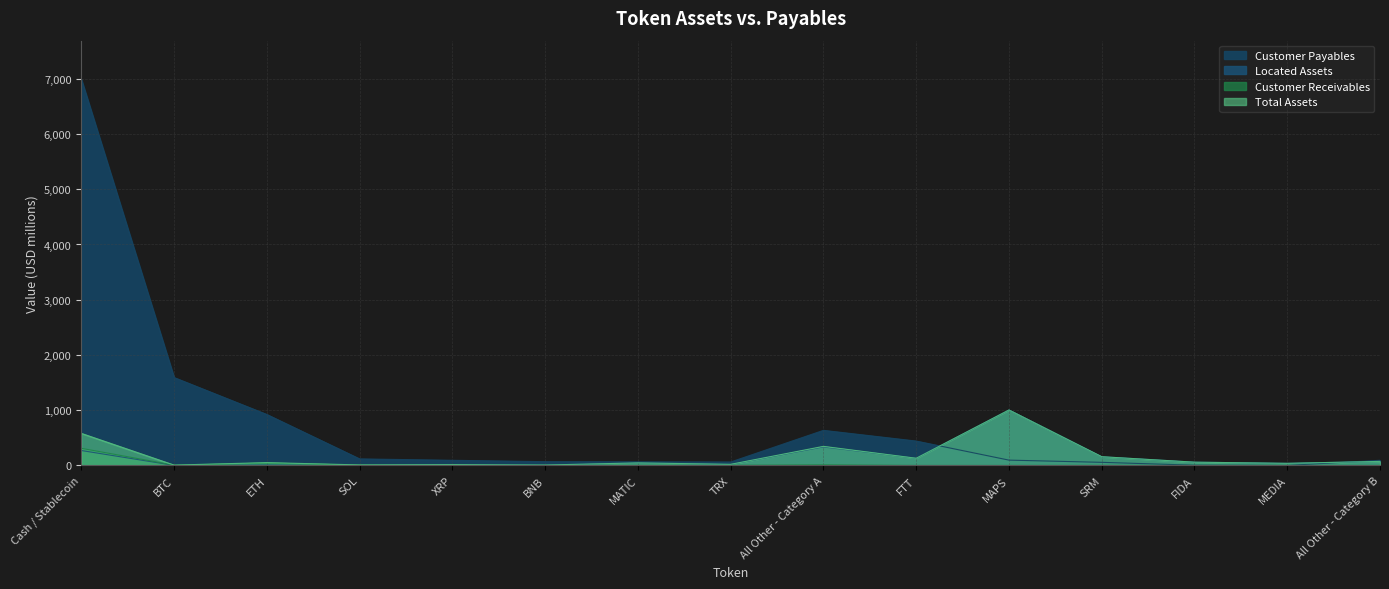

Reading right to left, transcribe all the data shown in this chart.

Customer Payables: All Other - Category B=93	MEDIA=0	FIDA=4	SRM=56	MAPS=96	FTT=441	All Other - Category A=635	TRX=62	MATIC=65	BNB=68	XRP=93	SOL=118	ETH=922	BTC=1591	Cash / Stablecoin=6991
Located Assets: All Other - Category B=72	MEDIA=38	FIDA=59	SRM=157	MAPS=1004	FTT=130	All Other - Category A=334	TRX=18	MATIC=45	BNB=5	XRP=12	SOL=2	ETH=9	BTC=1	Cash / Stablecoin=270
Customer Receivables: All Other - Category B=1	MEDIA=0	FIDA=0	SRM=1	MAPS=0	FTT=0	All Other - Category A=11	TRX=2	MATIC=1	BNB=2	XRP=3	SOL=7	ETH=42	BTC=5	Cash / Stablecoin=310
Total Assets: All Other - Category B=73	MEDIA=38	FIDA=59	SRM=158	MAPS=1004	FTT=130	All Other - Category A=345	TRX=20	MATIC=46	BNB=7	XRP=15	SOL=9	ETH=51	BTC=6	Cash / Stablecoin=580